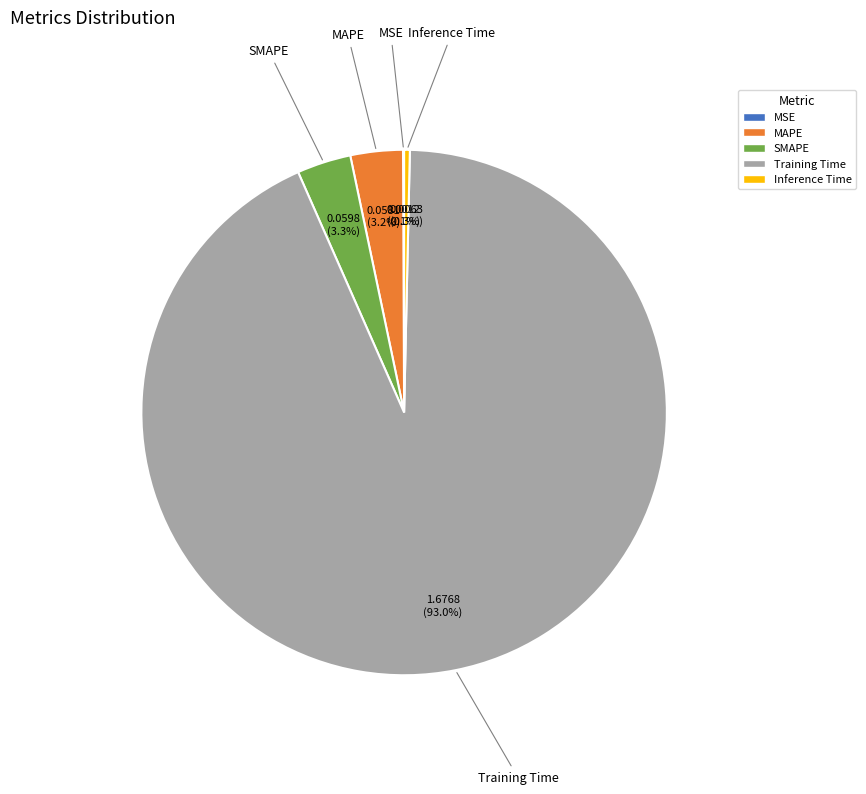

Combined, what portion of the pie is Inference Time and Training Time?

93.4%